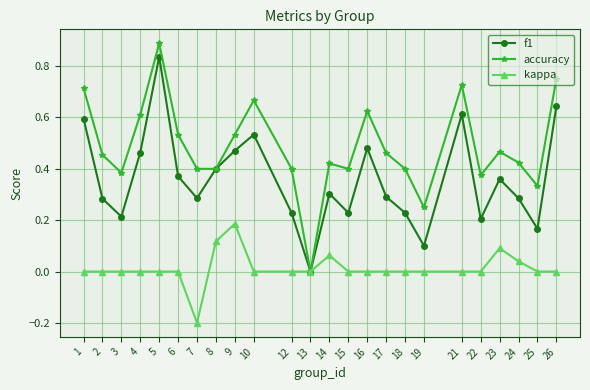

At which category does f1 reach its first local peak?

5